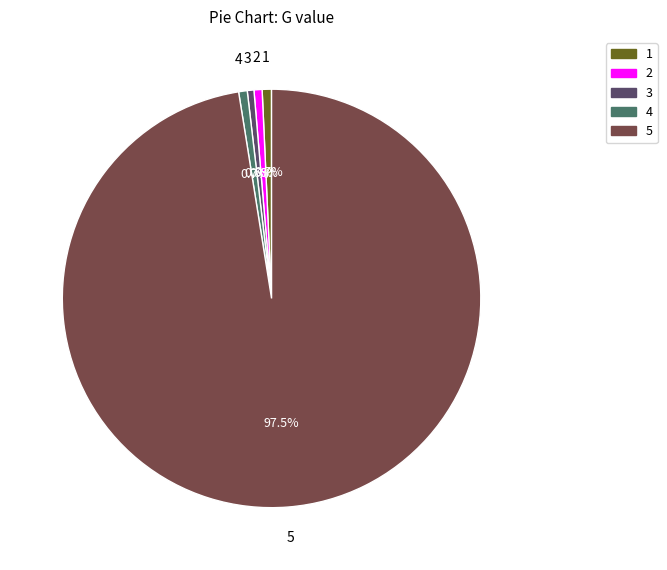

To the nearest percent, what is the average slice percentage?

20%